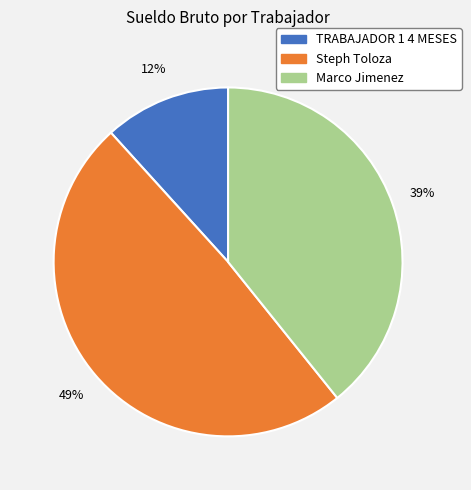

Rank the categories by value from highest to lowest.

Steph Toloza, Marco Jimenez, TRABAJADOR 1 4 MESES